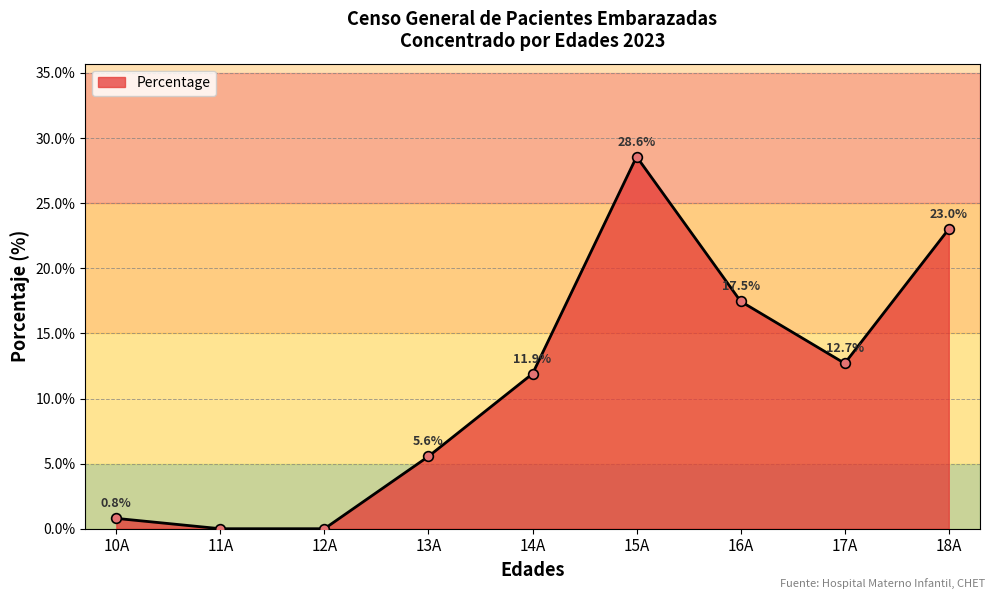

What is the value of the 1st point from the left?

0.8